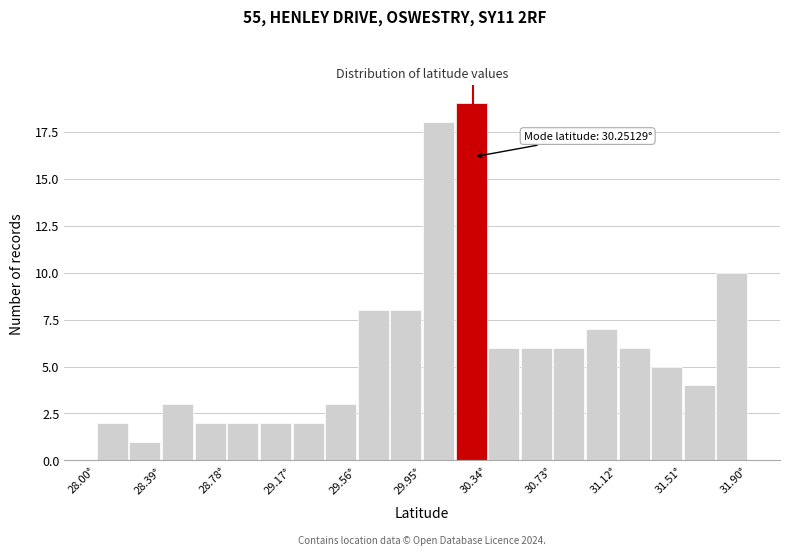

Around what value on the x-axis is the tallest bar? Give the approximate position of its centre, as read against the axis.

30.25